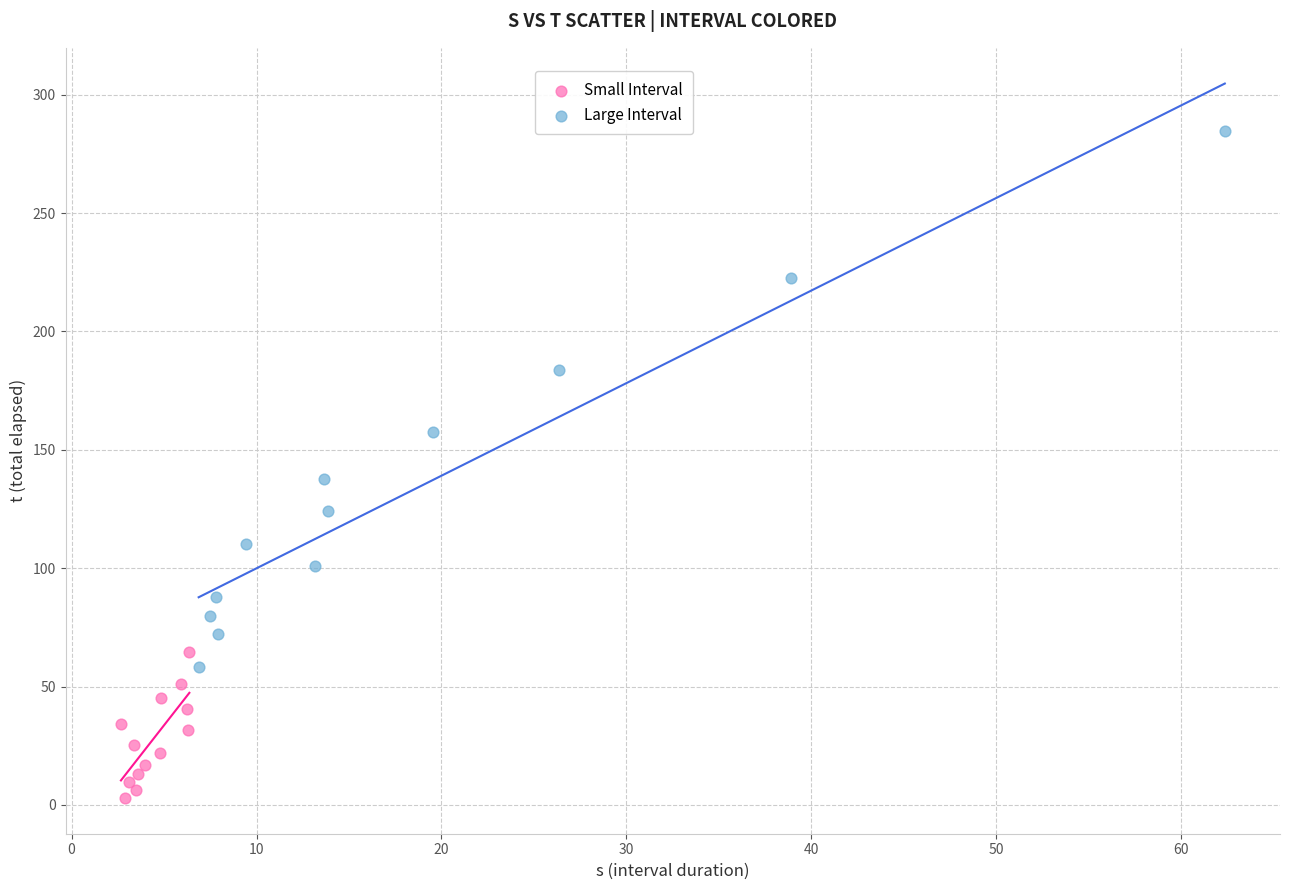

Which series contains the lowest Y value?

Small Interval